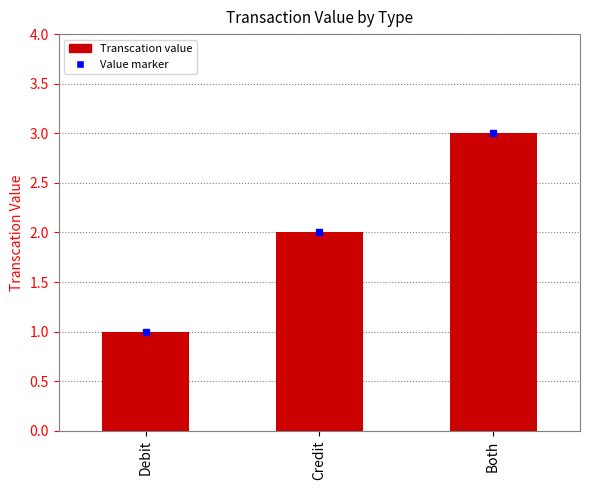

Which label corresponds to the smallest value in the chart?

Debit